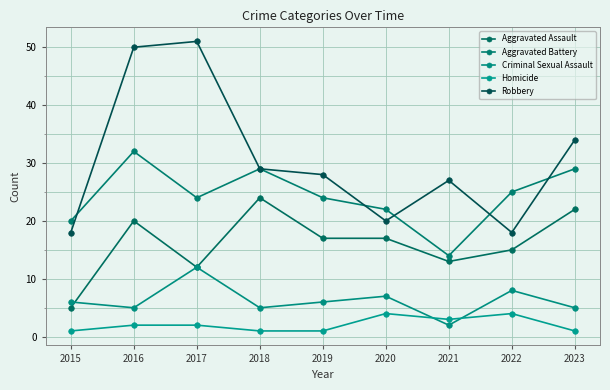

At 2015, list the series in order from smallest to largest.

Homicide, Aggravated Assault, Criminal Sexual Assault, Robbery, Aggravated Battery